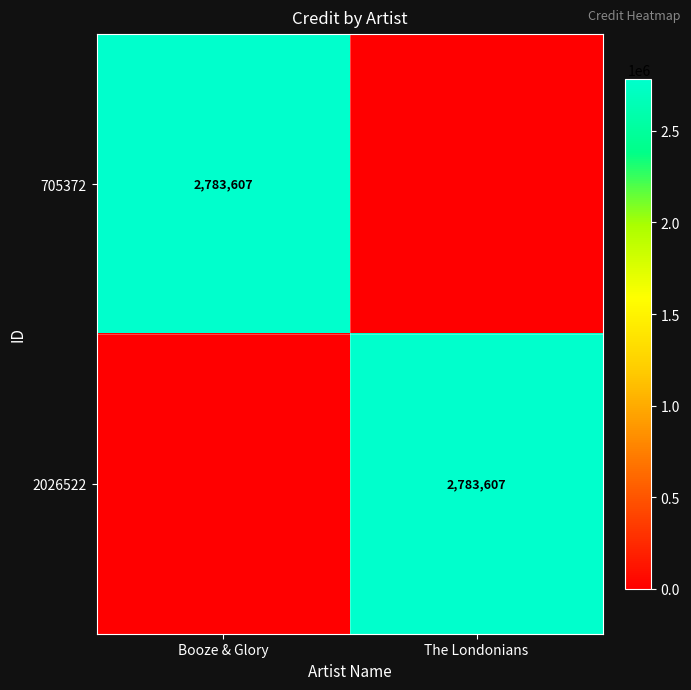

The 2026522 series shows 1792013 at The Londonians. True or false?

False